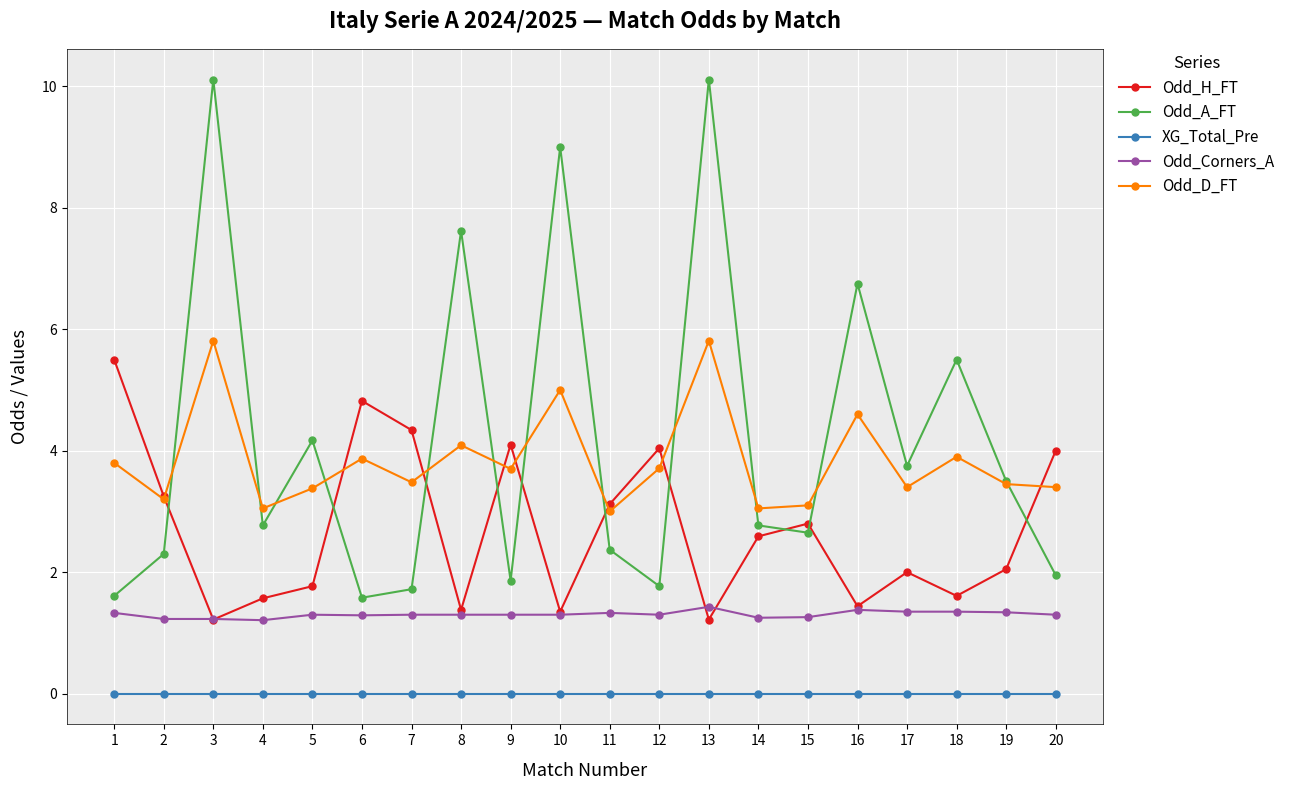

How many lines are shown in the chart?

5